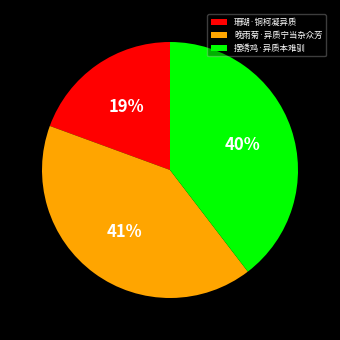

To the nearest percent, what is the difference between the largest and smallest slice percentages?

22%